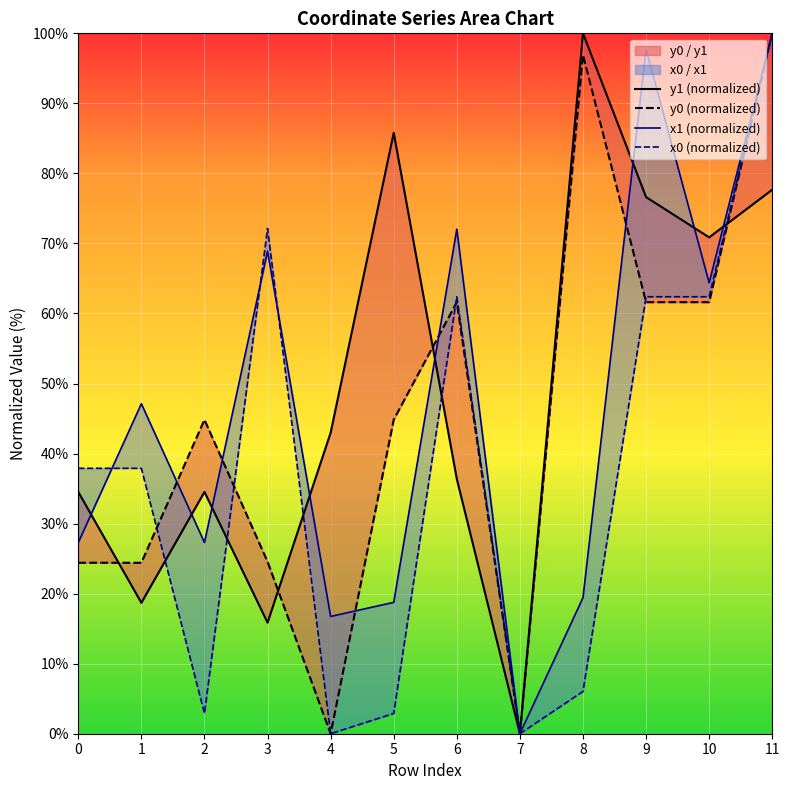

Between 1 and 2, which series saw the biggest shift?

x0 (normalized)